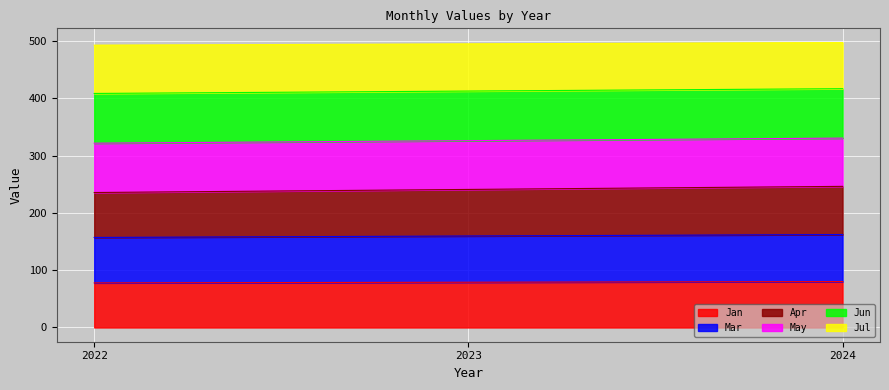

What are all the series names shown in the legend?

Jan, Mar, Apr, May, Jun, Jul